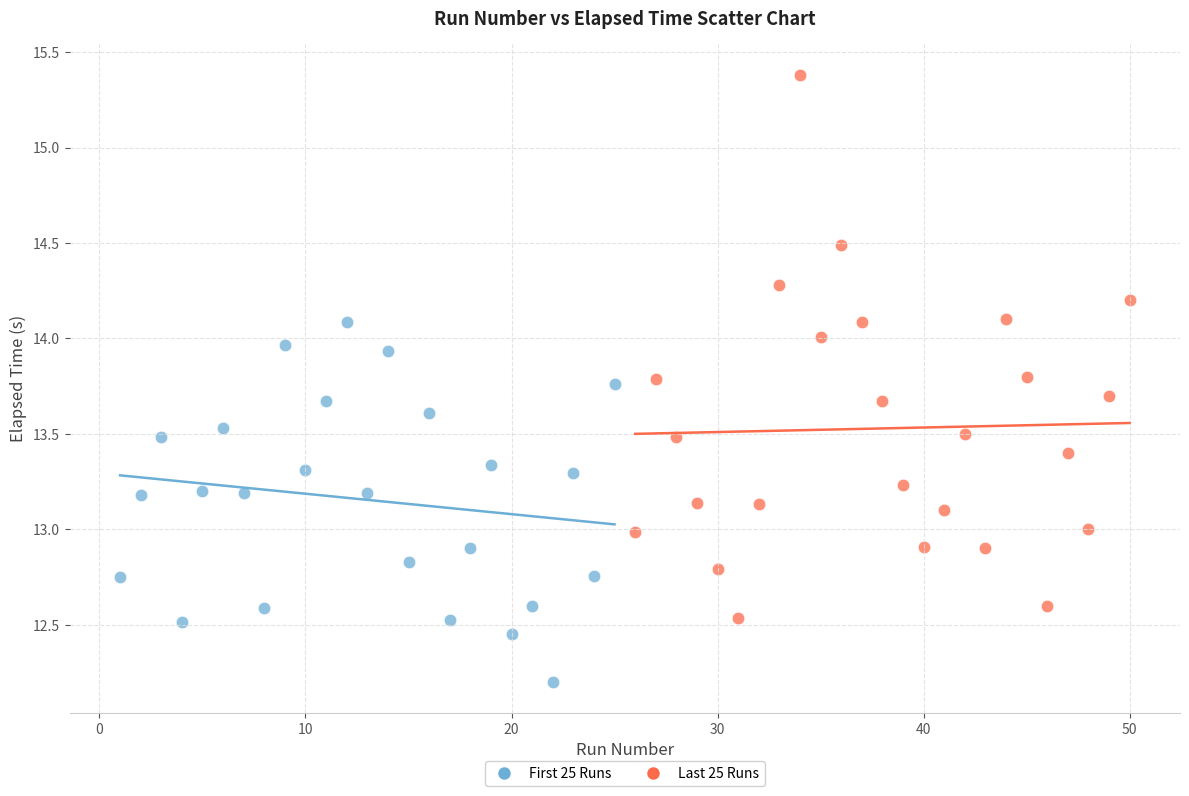

Which series contains the lowest Y value?

First 25 Runs